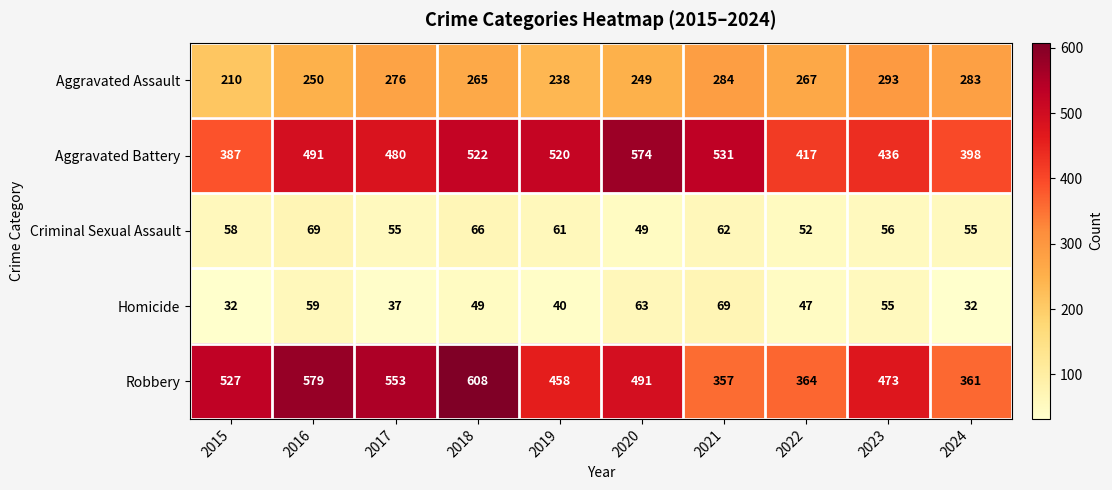

What is the sum of all Homicide values?

483